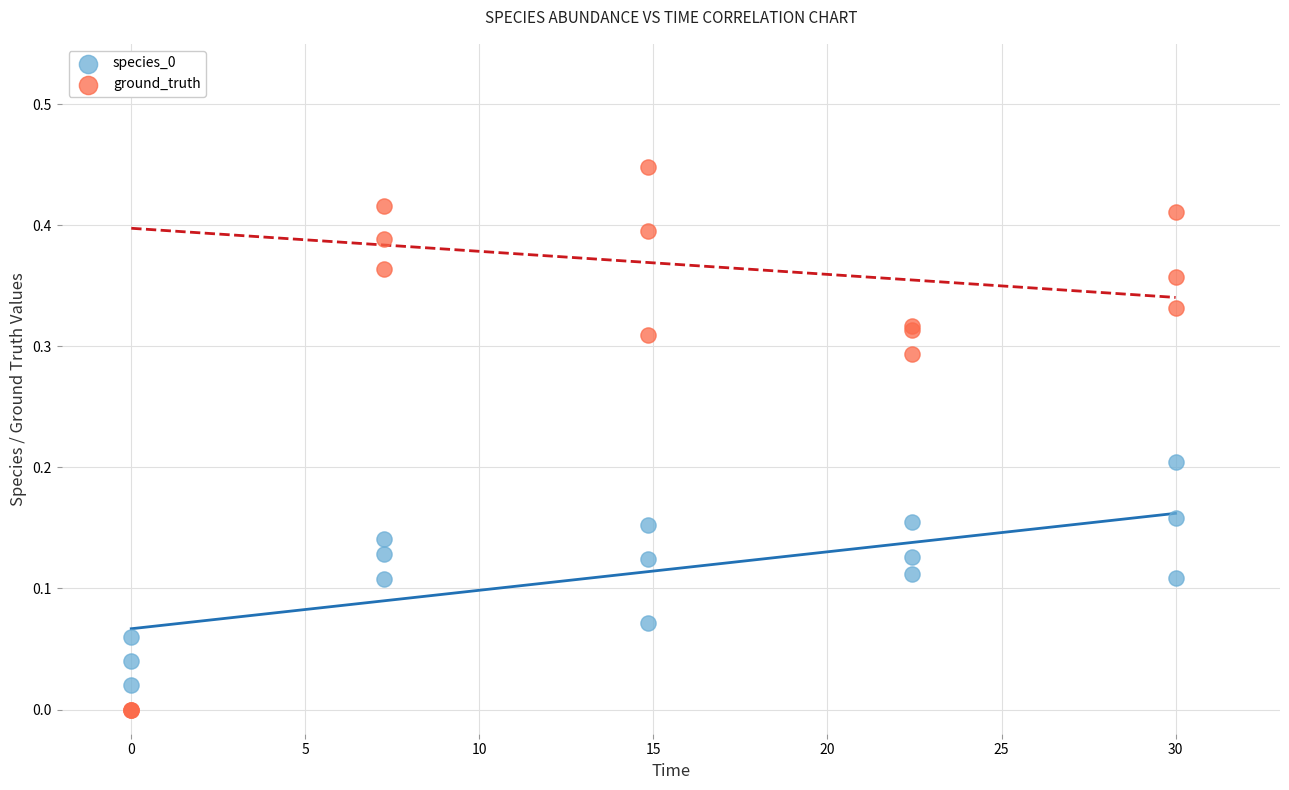

Which series reaches the maximum Y coordinate?

ground_truth